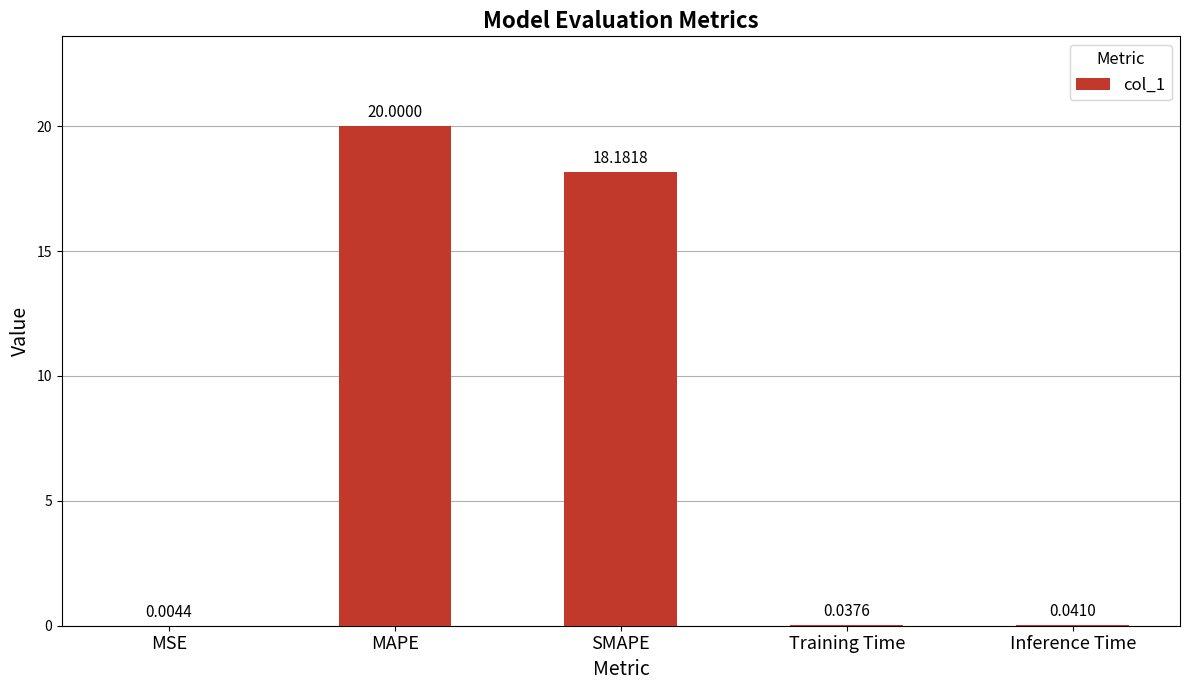

At which category does the chart reach its peak across all series?

MAPE